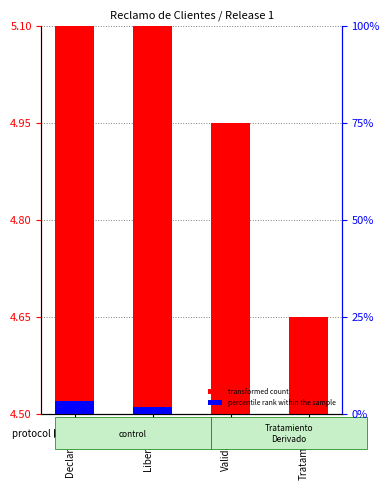

What is the difference between the maximum and minimum values in the transformed count series?

0.4